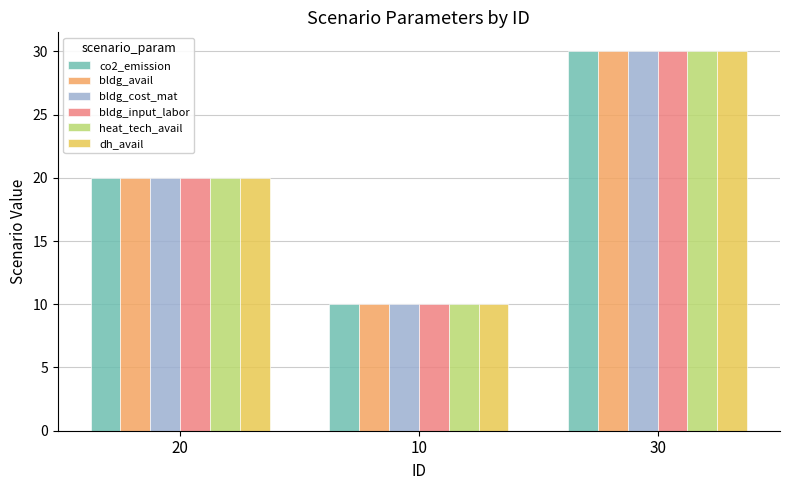

What position from the right is 10?

2